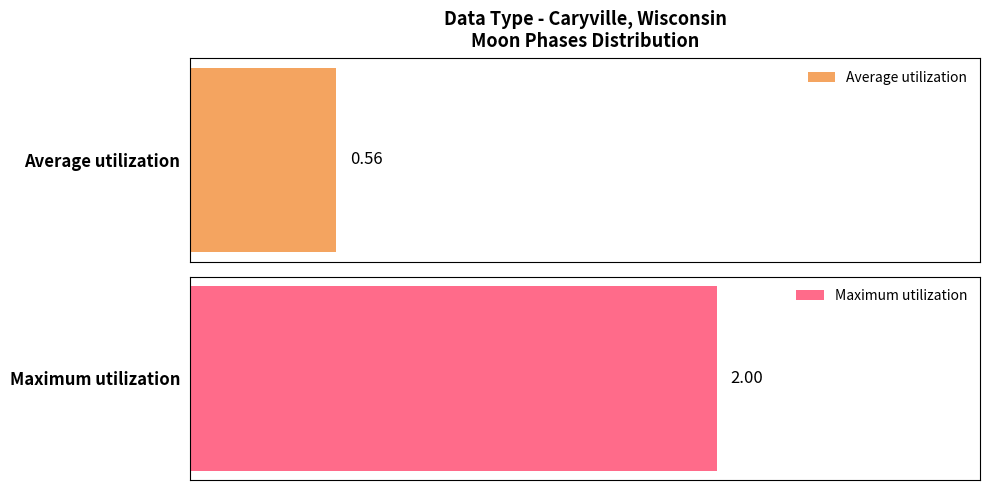

Are the bars grouped side by side (vs. stacked)?

Yes